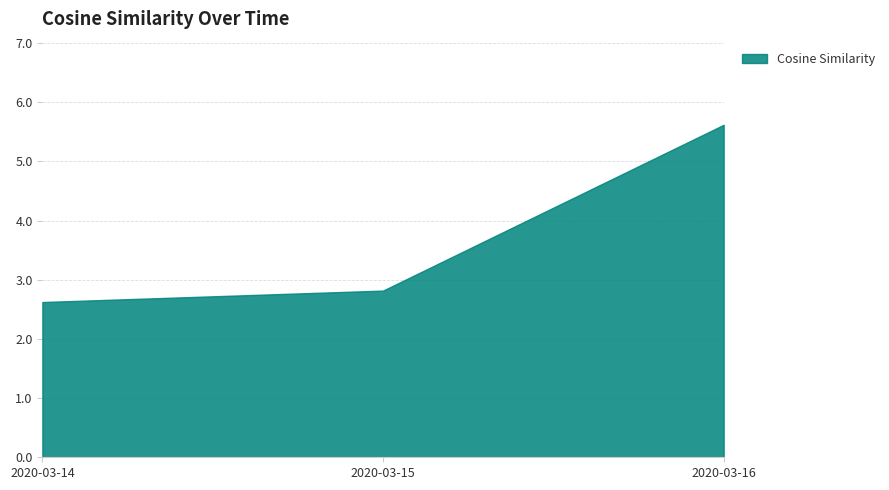

List the labels in order of value, largest first.

2020-03-16, 2020-03-15, 2020-03-14